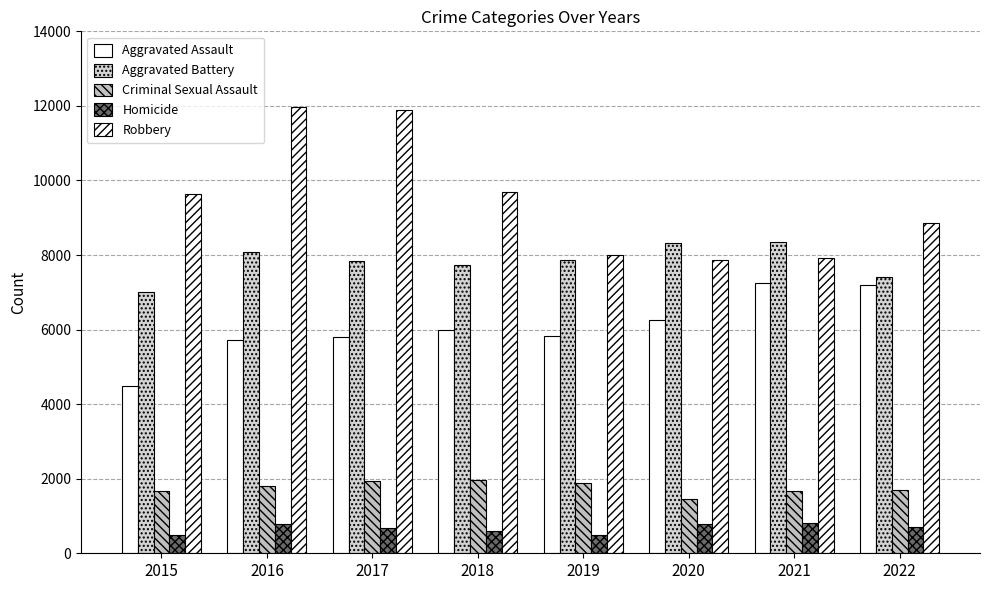

How many bars are there in each group?

5